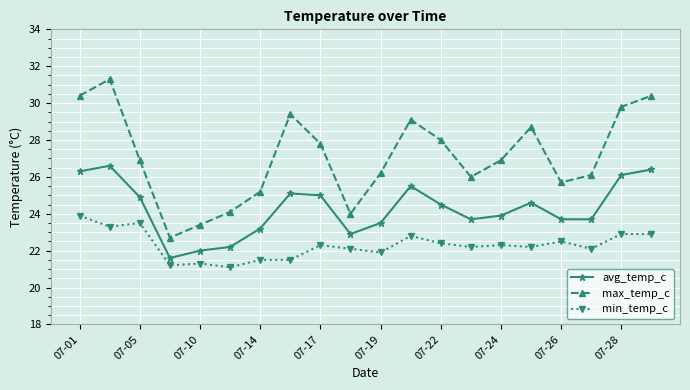

What are all the series names shown in the legend?

avg_temp_c, max_temp_c, min_temp_c